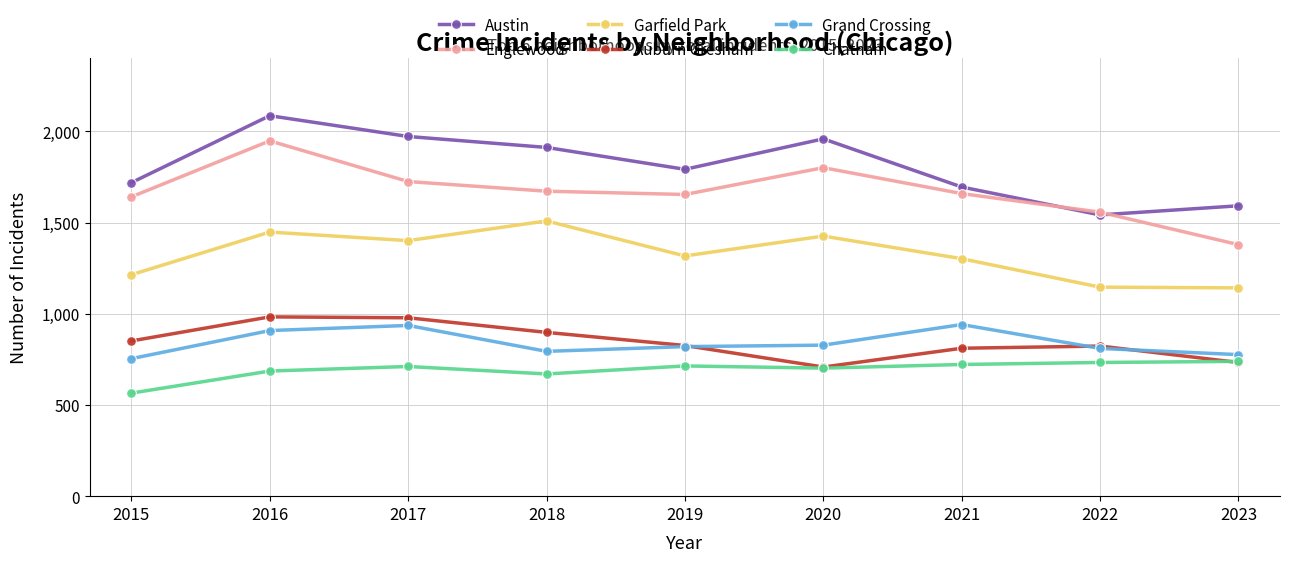

What is the difference between the Garfield Park values at 2020 and 2015?

212